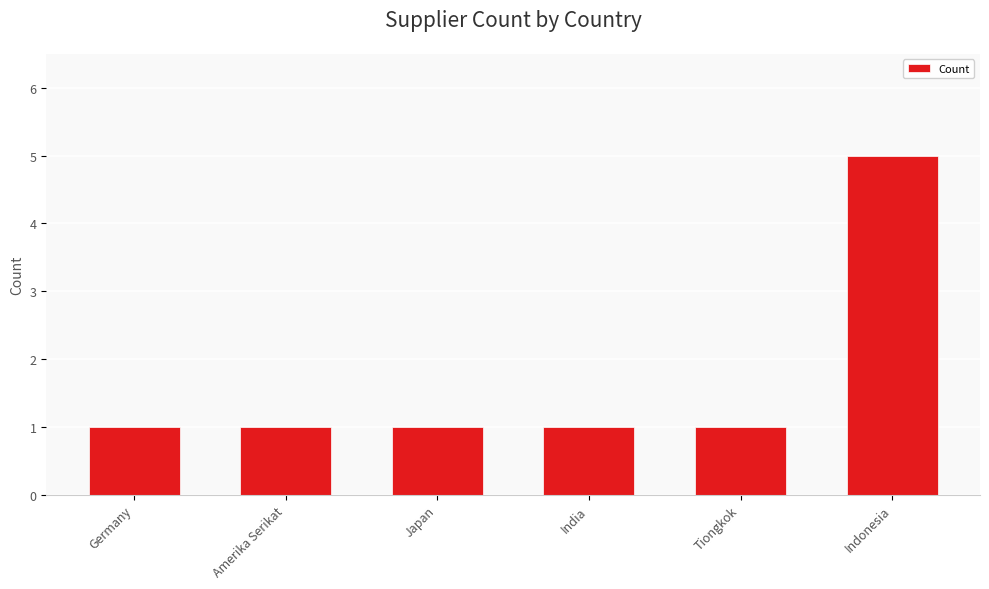

True or false: the data shows 1 at India.

True